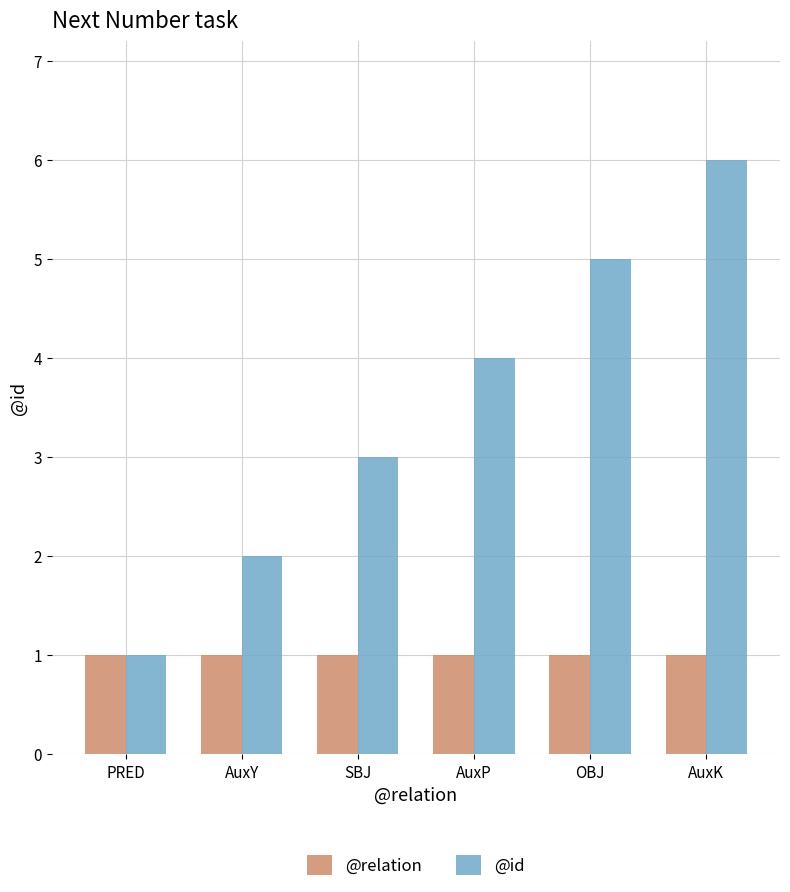

Which label corresponds to the largest value in the chart?

AuxK